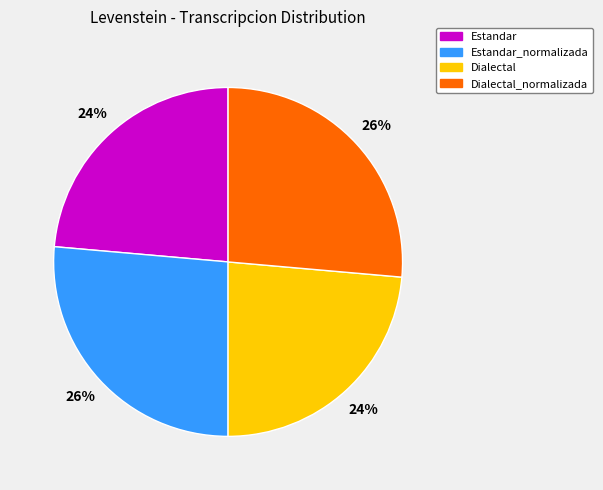

What percentage is the Dialectal_normalizada slice, to the nearest percent?

26%